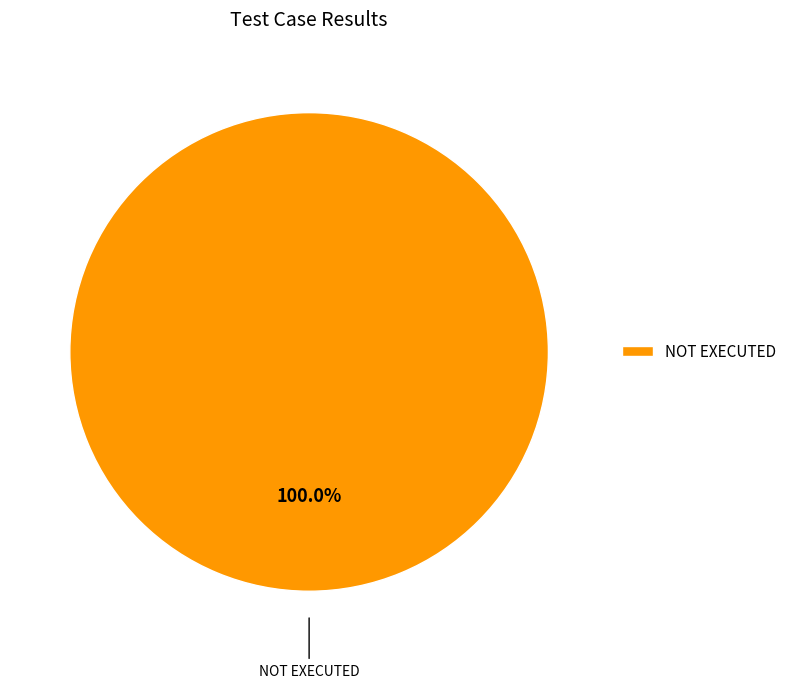

How many slices are in this pie chart?

1